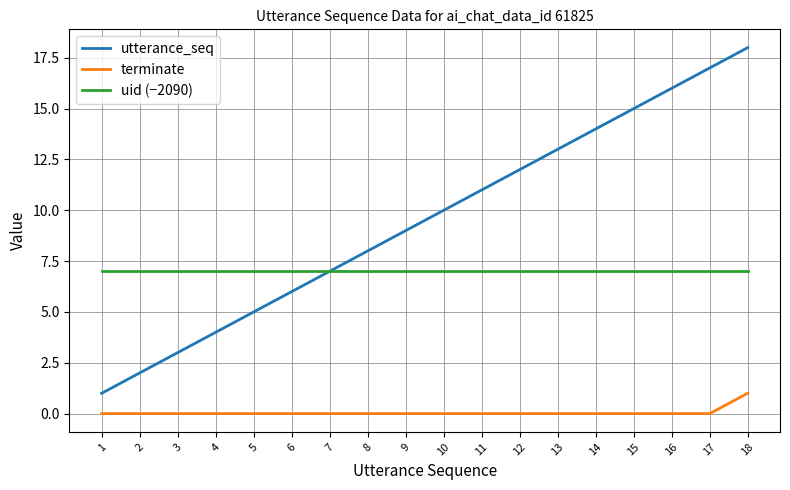

Reading right to left, transcribe all the data shown in this chart.

utterance_seq: 18	17	16	15	14	13	12	11	10	9	8	7	6	5	4	3	2	1
terminate: 1	0	0	0	0	0	0	0	0	0	0	0	0	0	0	0	0	0
uid (−2090): 7	7	7	7	7	7	7	7	7	7	7	7	7	7	7	7	7	7